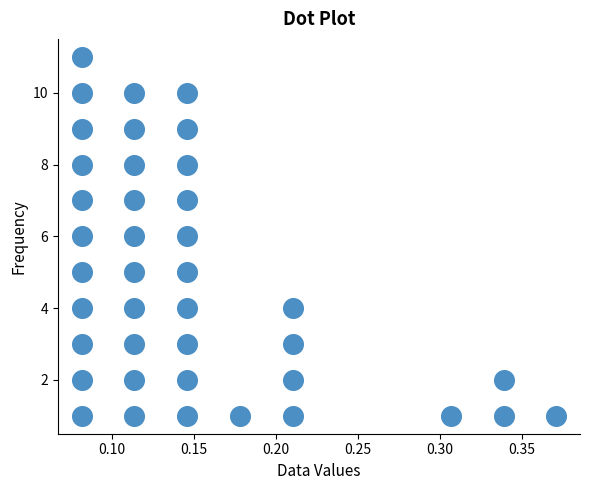

What is the range of Y values (max minus min)?

10